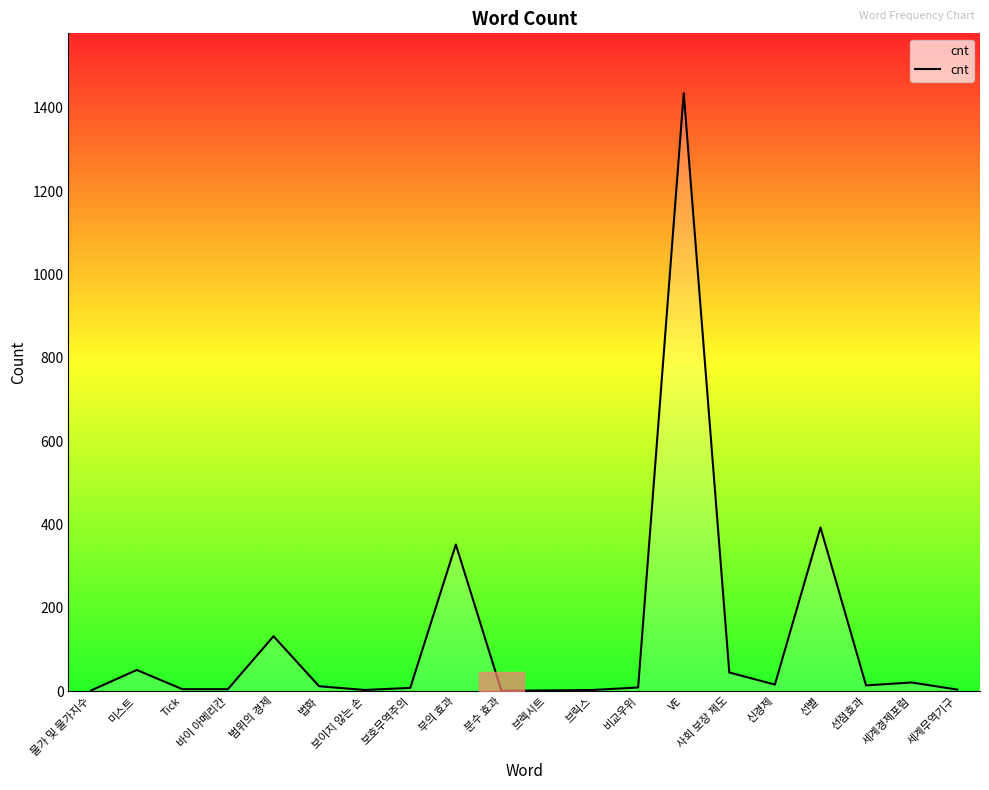

What is the sum of the values at 법화 and 선별?

405